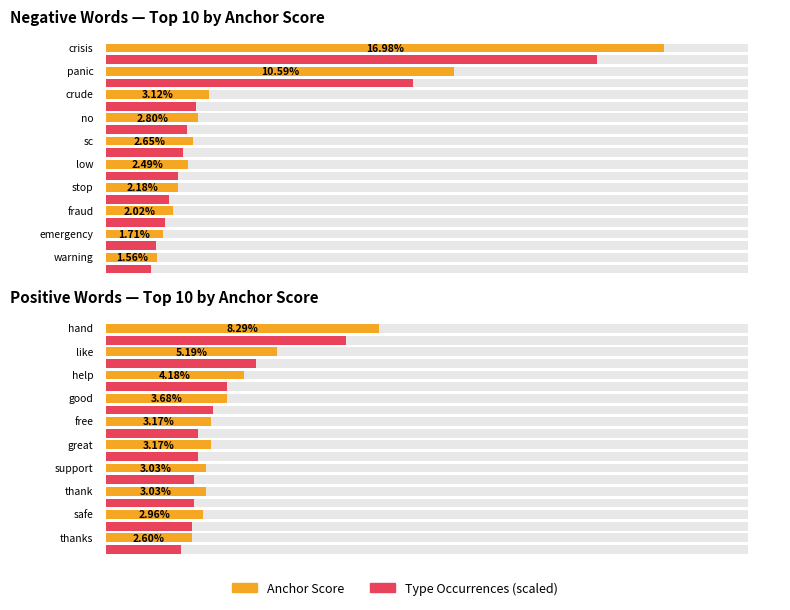

How many distinct data groups are displayed?

2